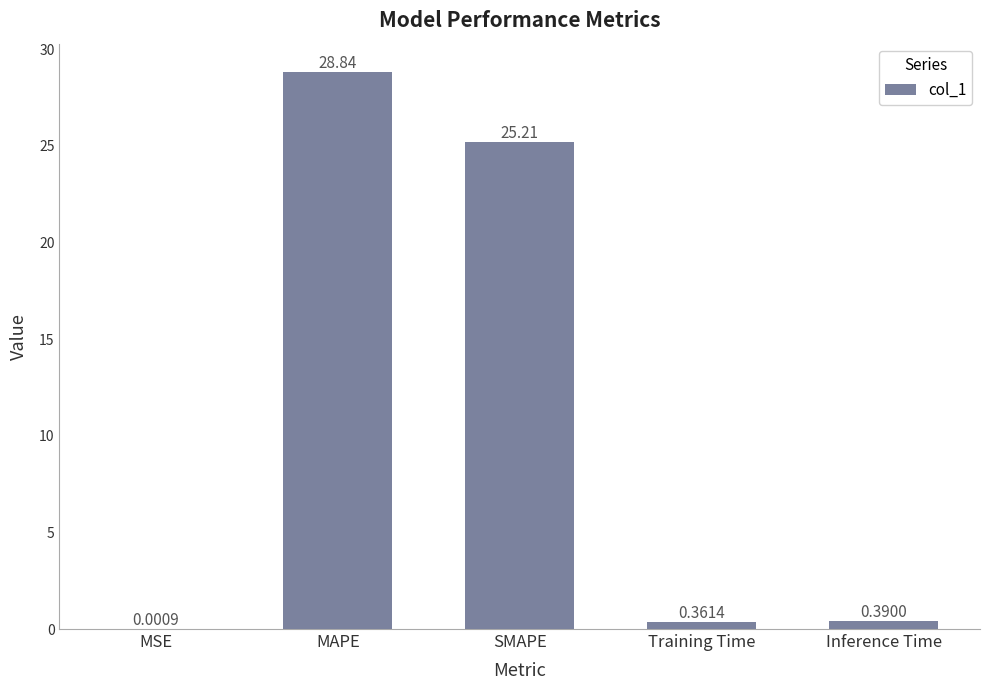

Read the value at SMAPE.

25.2